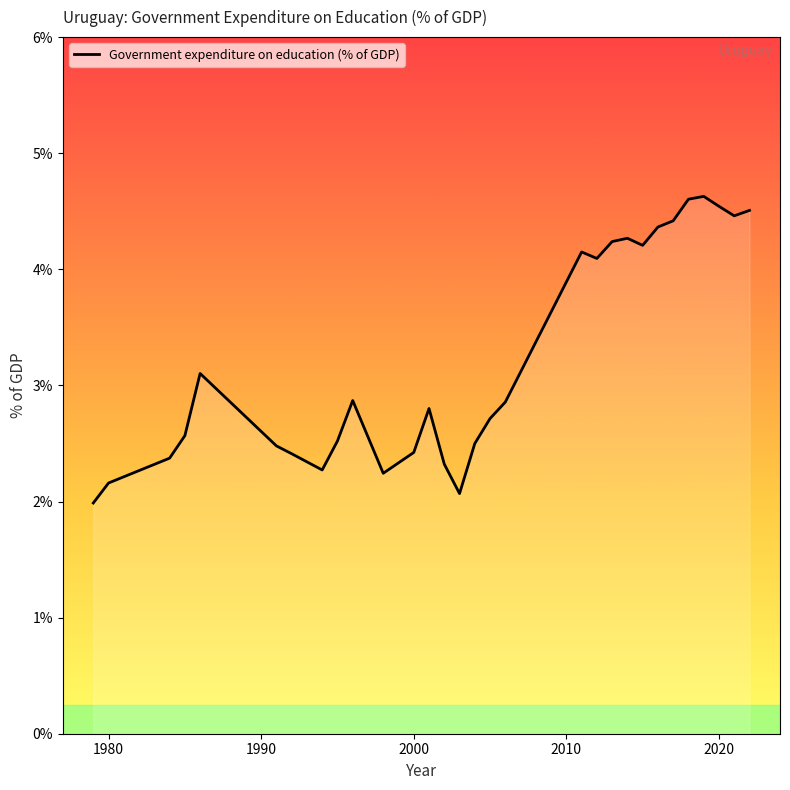

What is the difference between the maximum and minimum values?

2.6